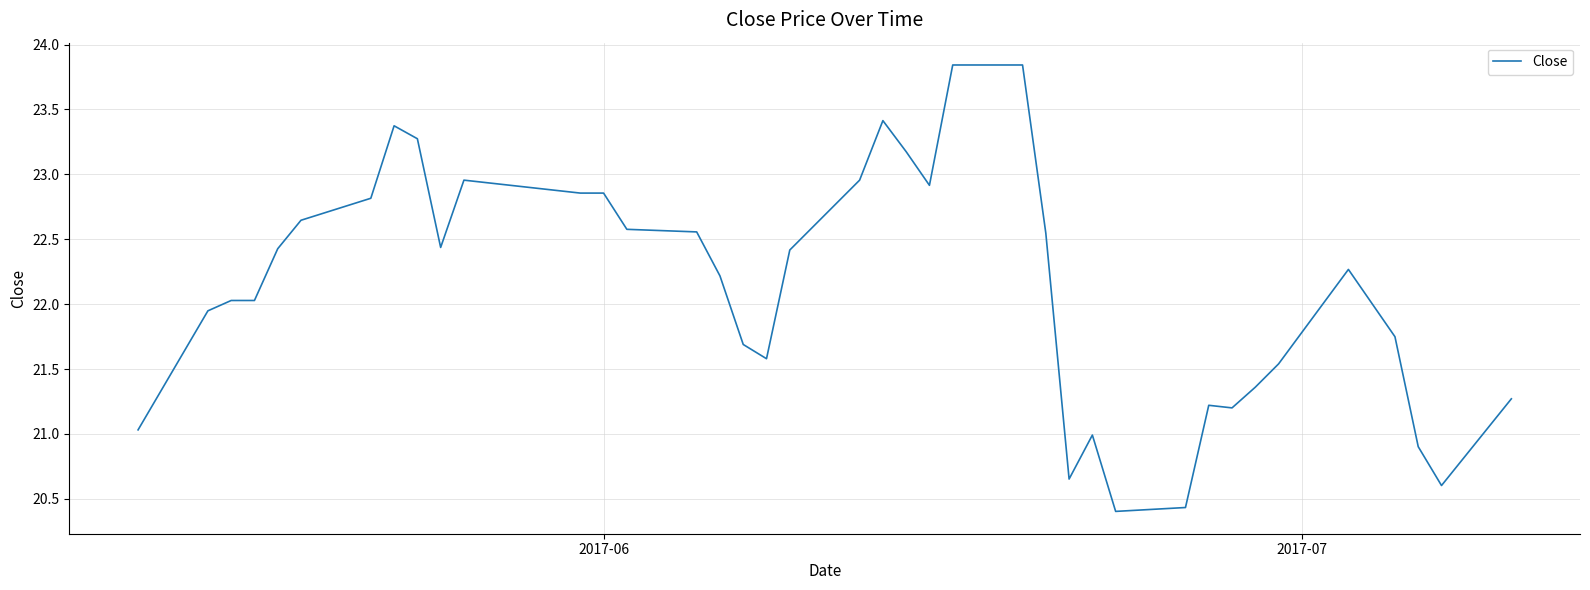

What is the difference between the maximum and minimum values?

3.4